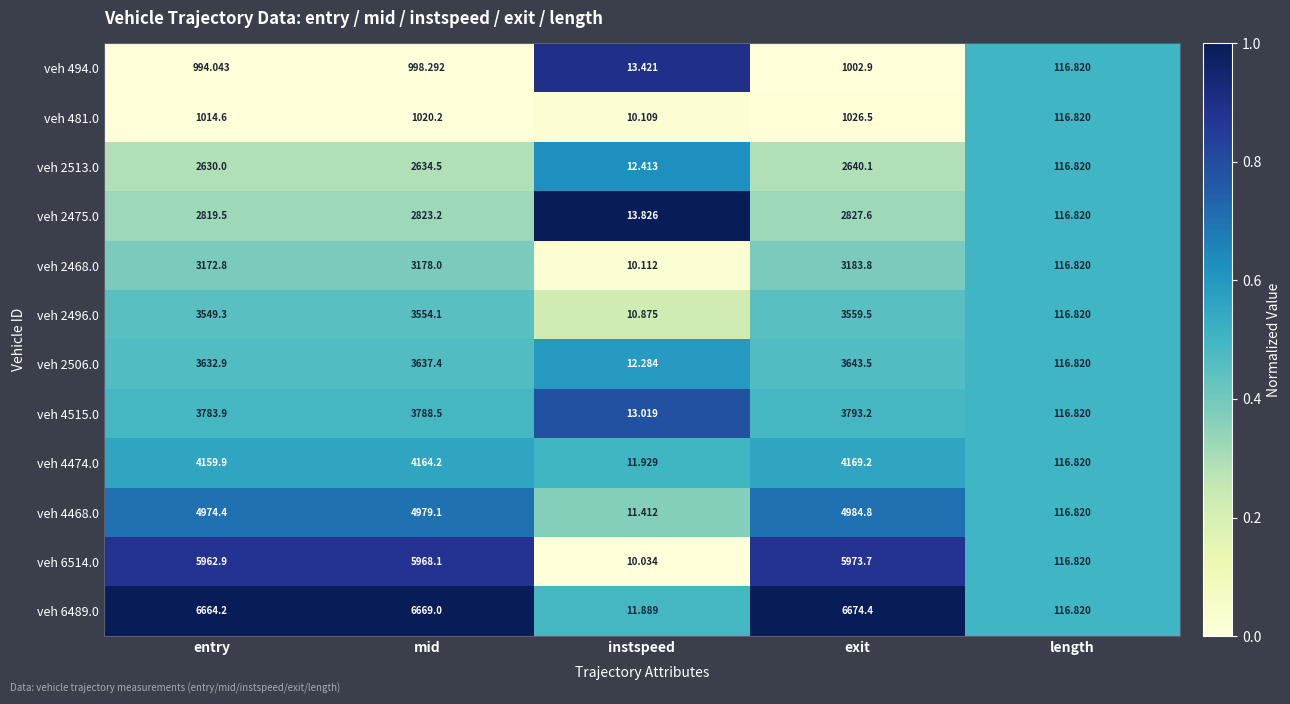

What is the difference between the highest and lowest values at instspeed?

3.8